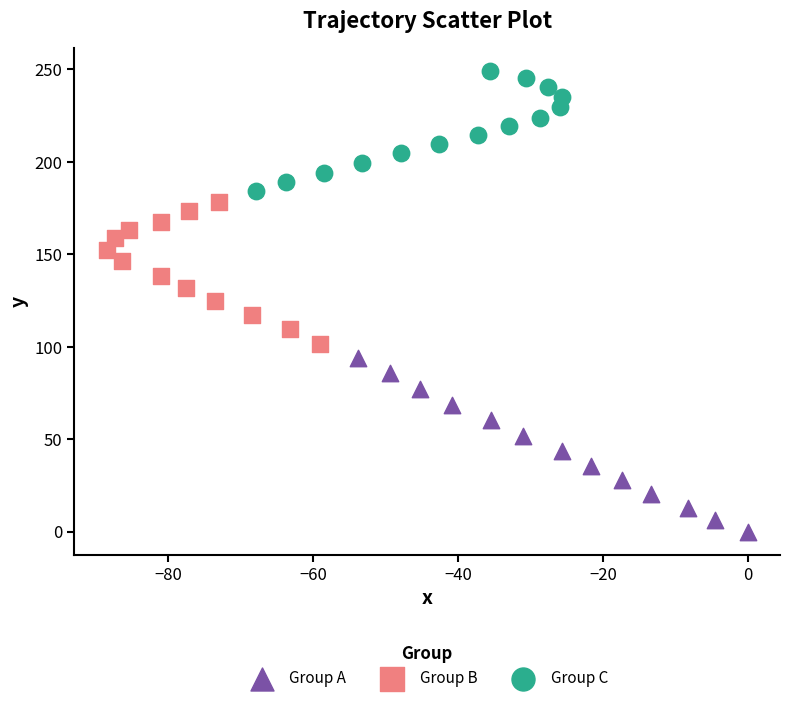

Which series has the largest Y range (max minus min)?

Group A